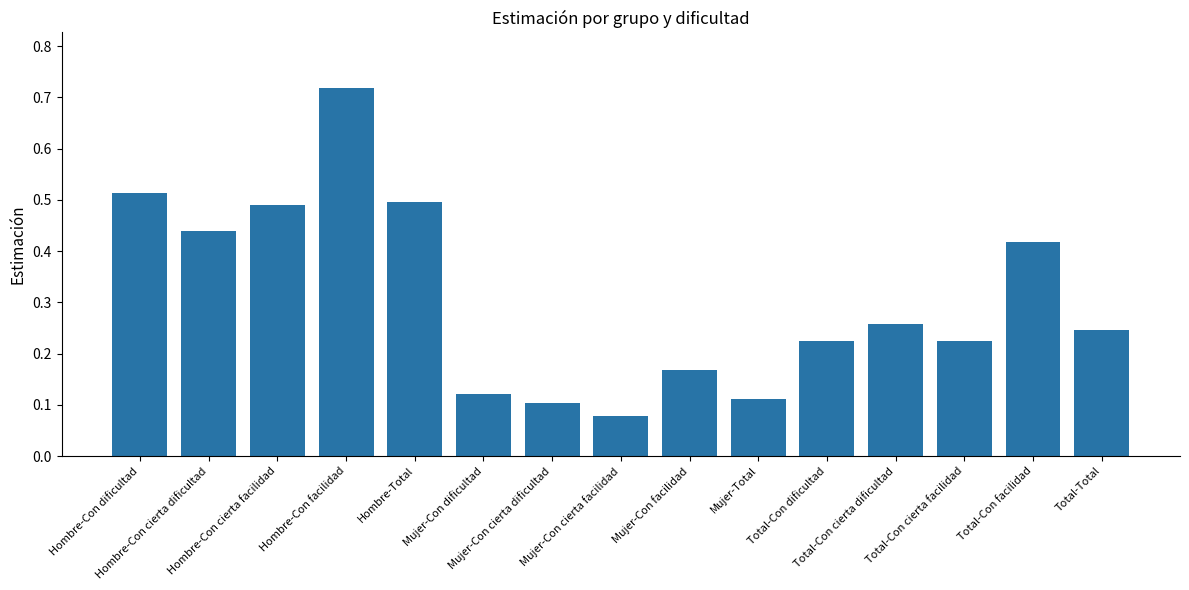

Does the chart contain any negative values?

No